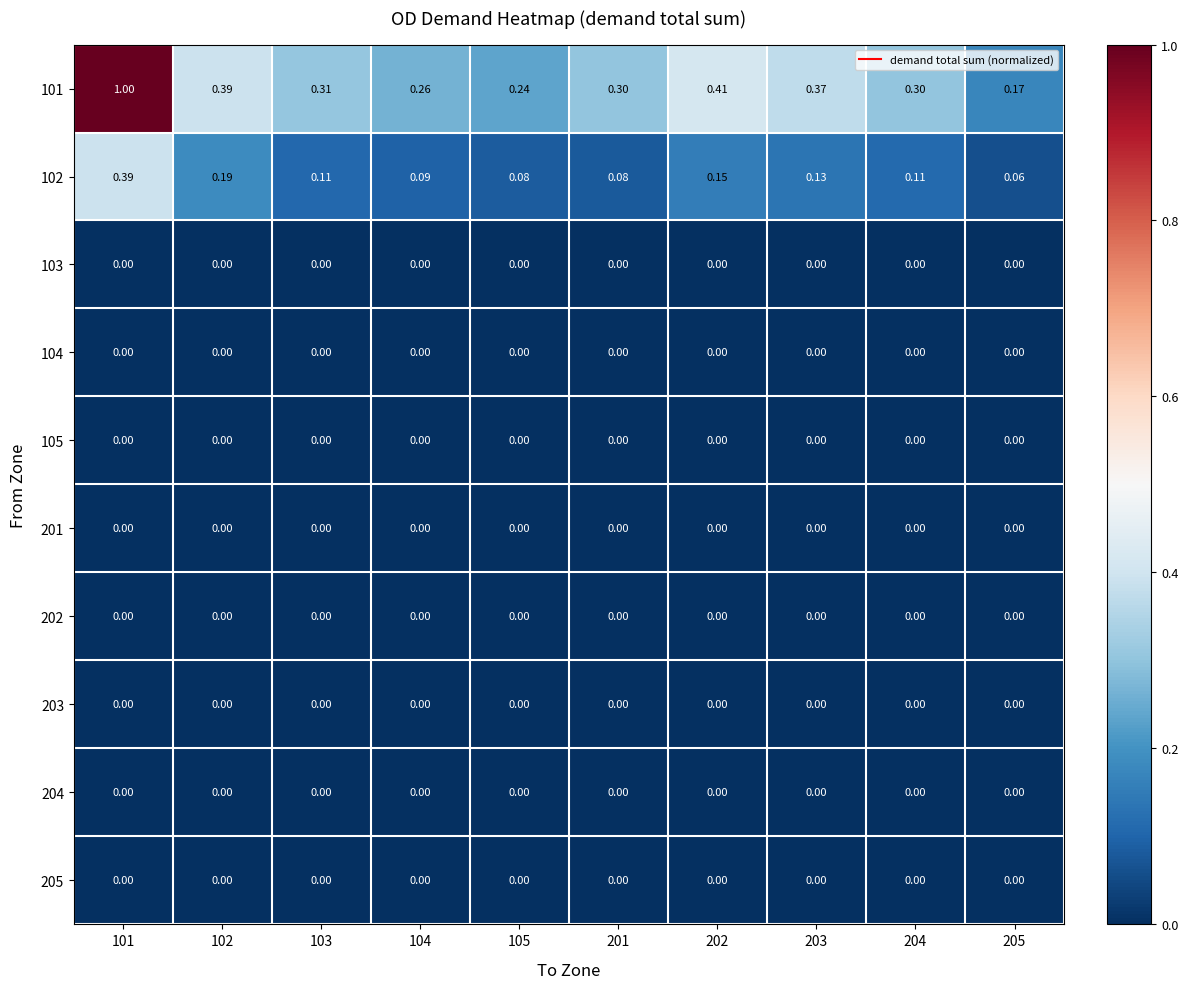

Reading right to left, list all the values displayed in this chart.

101: 205=0.2	204=0.3	203=0.4	202=0.4	201=0.3	105=0.2	104=0.3	103=0.3	102=0.4	101=1.0
102: 205=0.1	204=0.1	203=0.1	202=0.1	201=0.1	105=0.1	104=0.1	103=0.1	102=0.2	101=0.4
103: 205=0.0	204=0.0	203=0.0	202=0.0	201=0.0	105=0.0	104=0.0	103=0.0	102=0.0	101=0.0
104: 205=0.0	204=0.0	203=0.0	202=0.0	201=0.0	105=0.0	104=0.0	103=0.0	102=0.0	101=0.0
105: 205=0.0	204=0.0	203=0.0	202=0.0	201=0.0	105=0.0	104=0.0	103=0.0	102=0.0	101=0.0
201: 205=0.0	204=0.0	203=0.0	202=0.0	201=0.0	105=0.0	104=0.0	103=0.0	102=0.0	101=0.0
202: 205=0.0	204=0.0	203=0.0	202=0.0	201=0.0	105=0.0	104=0.0	103=0.0	102=0.0	101=0.0
203: 205=0.0	204=0.0	203=0.0	202=0.0	201=0.0	105=0.0	104=0.0	103=0.0	102=0.0	101=0.0
204: 205=0.0	204=0.0	203=0.0	202=0.0	201=0.0	105=0.0	104=0.0	103=0.0	102=0.0	101=0.0
205: 205=0.0	204=0.0	203=0.0	202=0.0	201=0.0	105=0.0	104=0.0	103=0.0	102=0.0	101=0.0